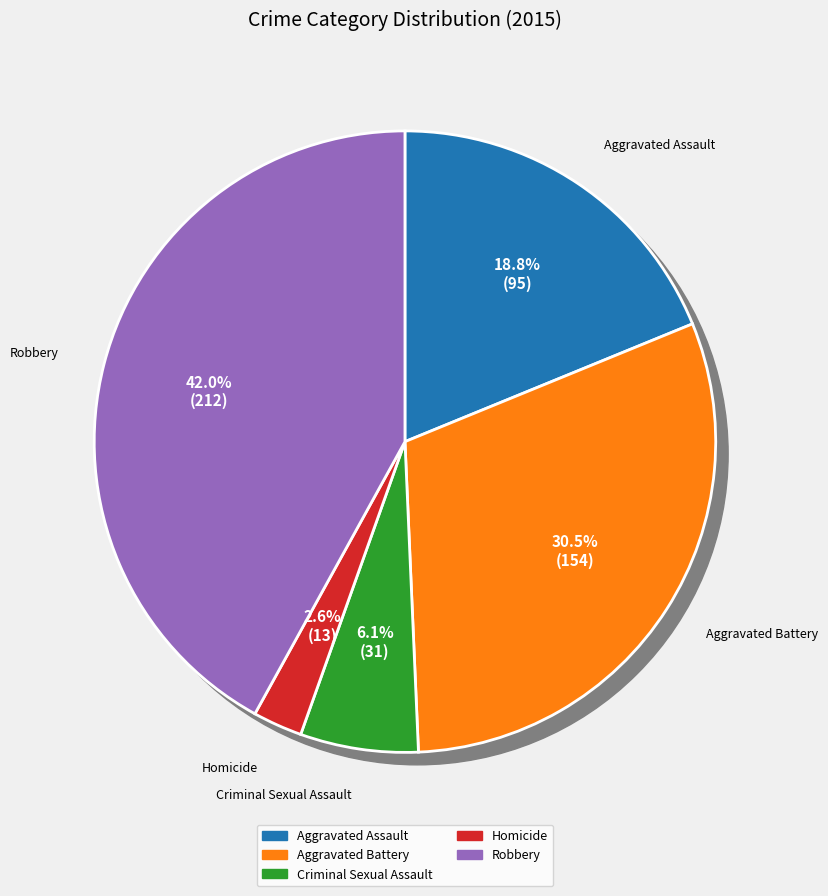

Between Criminal Sexual Assault and Homicide, which is larger?

Criminal Sexual Assault